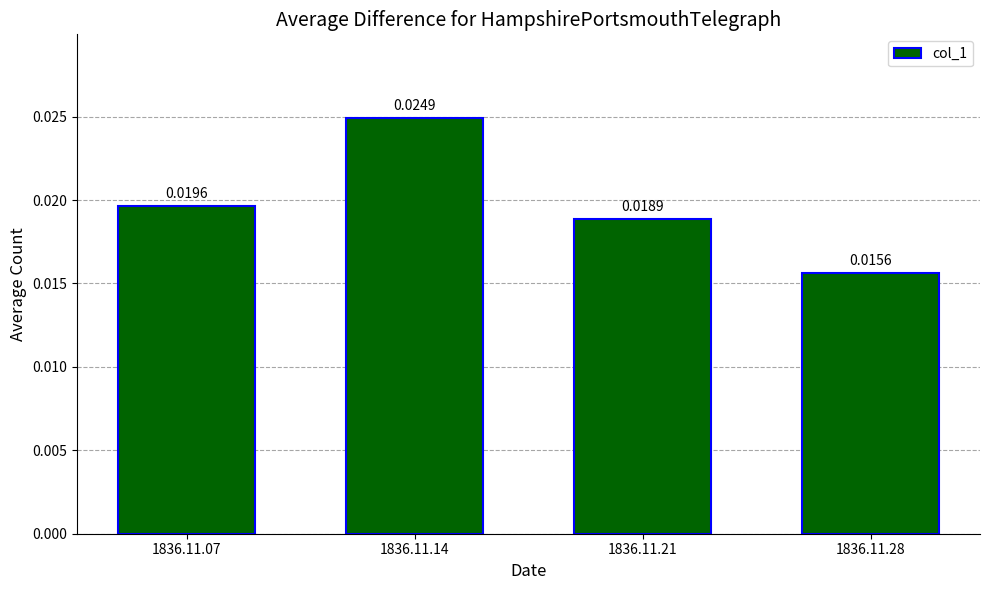

List the labels in order of value, largest first.

1836.11.14, 1836.11.07, 1836.11.21, 1836.11.28